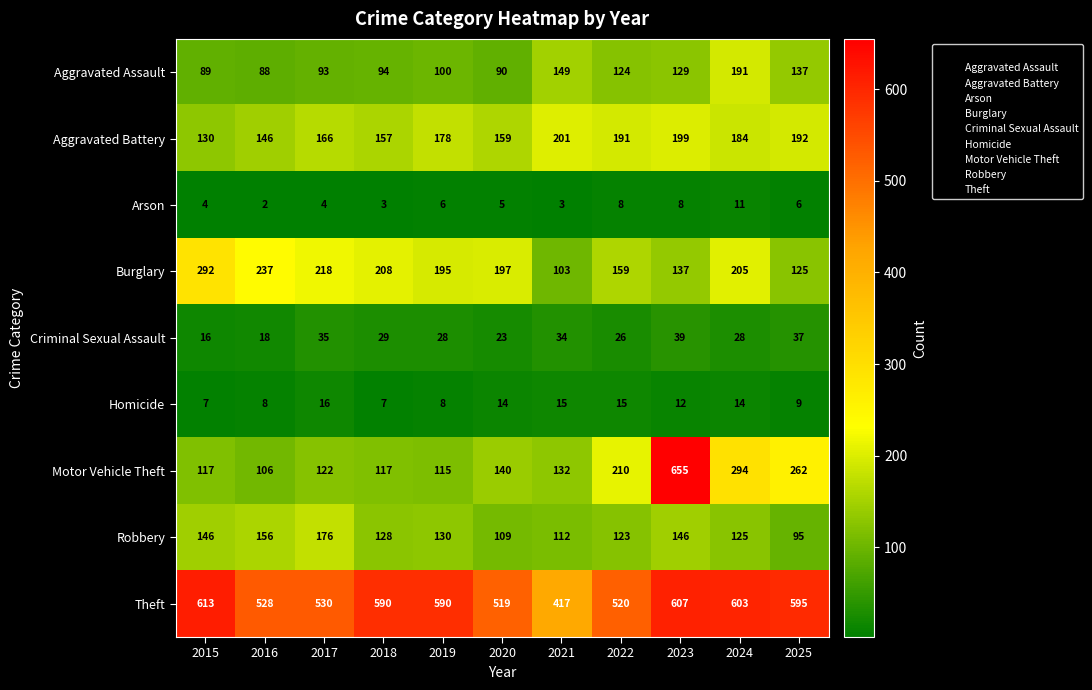

What is the sum of all Motor Vehicle Theft values?

2270